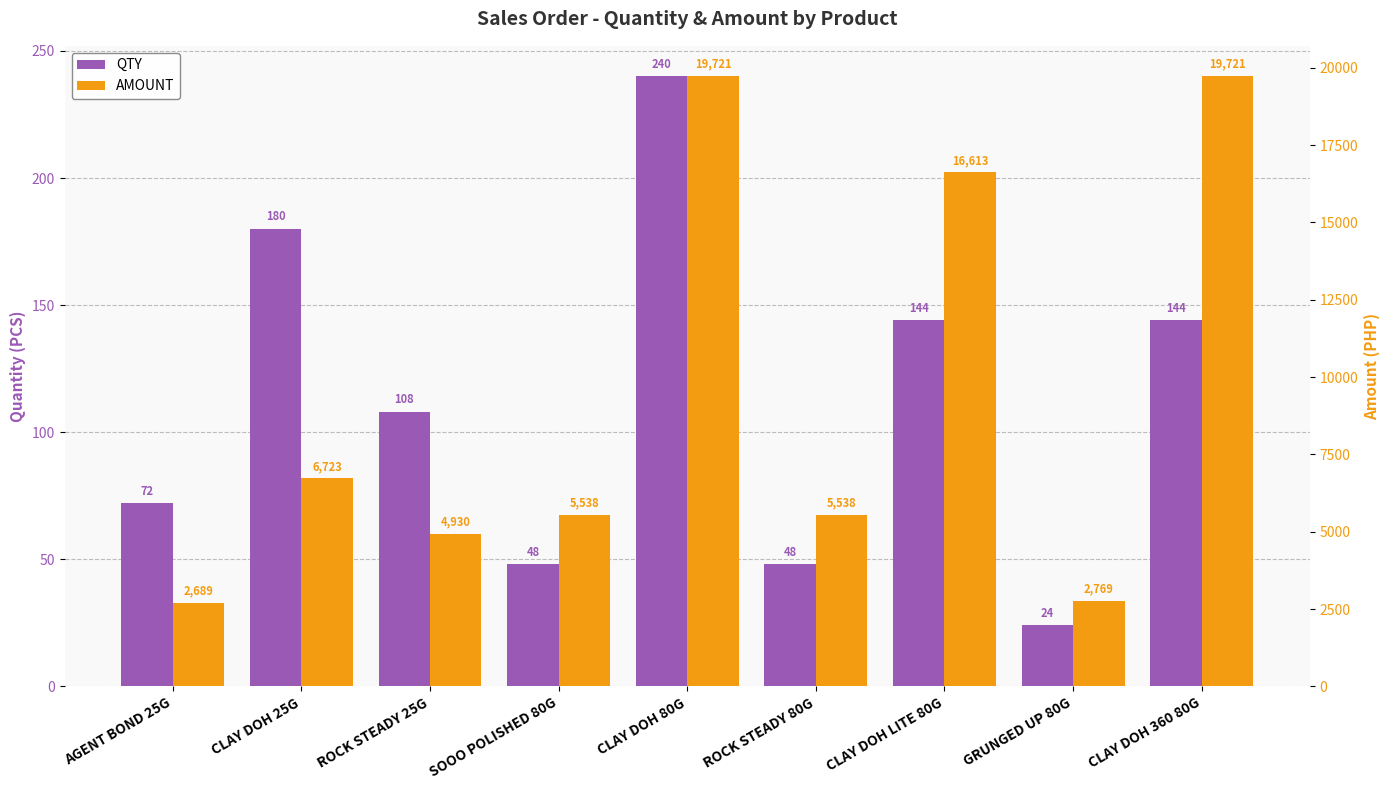

True or false: AMOUNT has a value of 8214.7 at ROCK STEADY 80G.

False